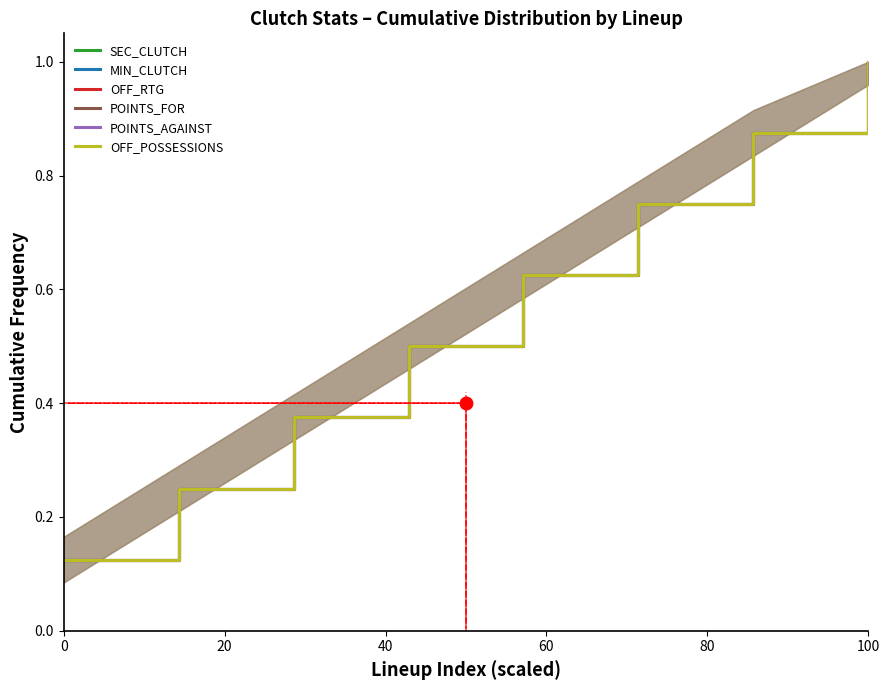

True or false: OFF_POSSESSIONS and SEC_CLUTCH intersect in this chart.

False